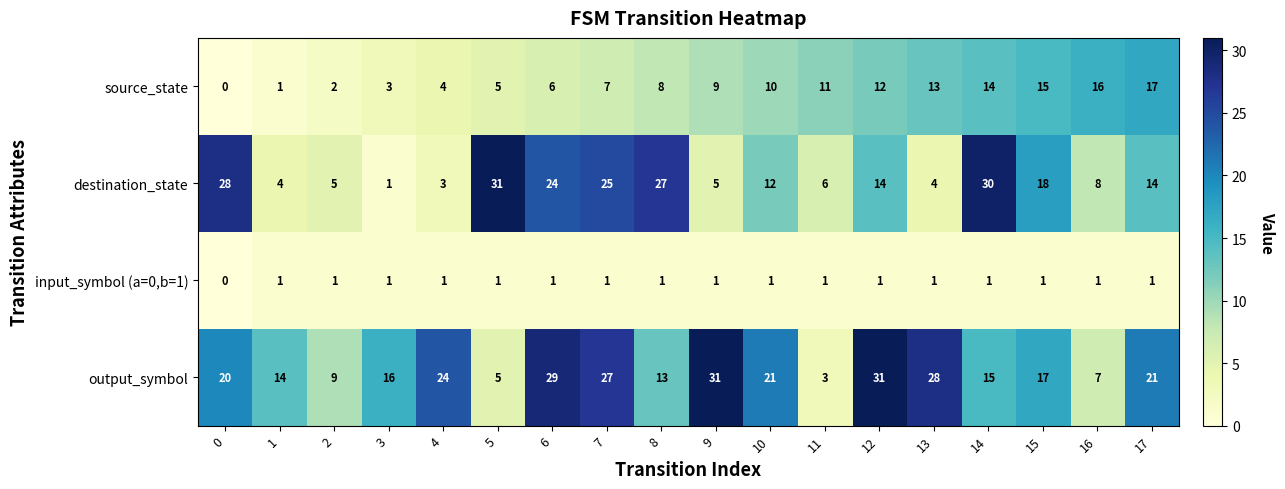

Which series has the largest range (max minus min)?

destination_state